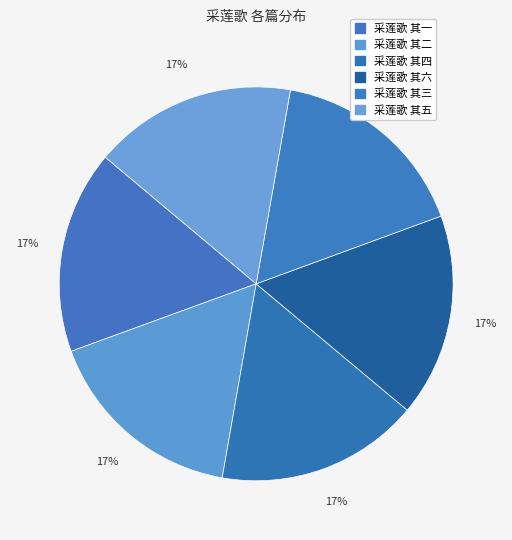

Which slice is the smallest?

采莲歌 其三